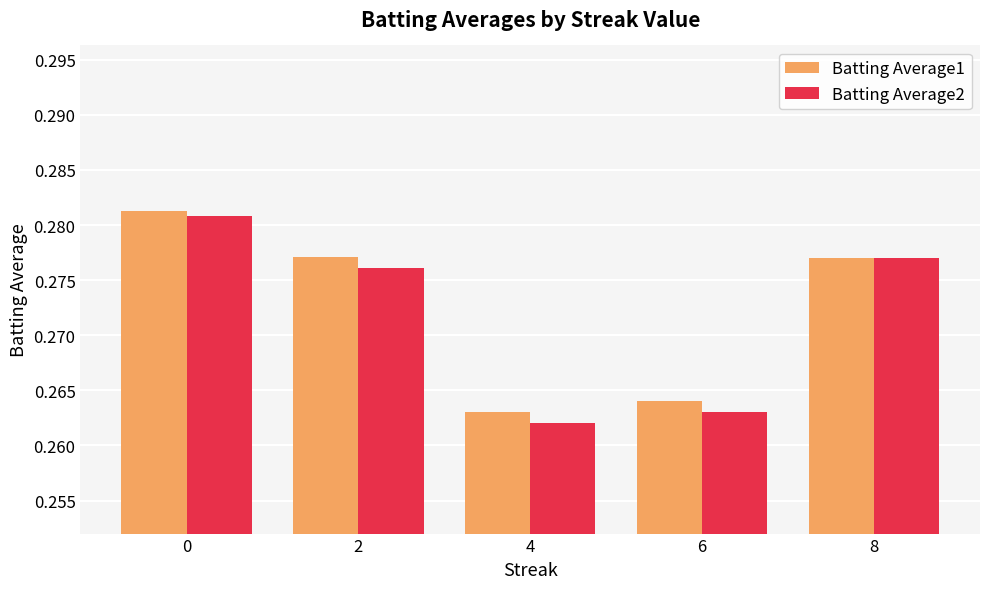

What is the sum of the Batting Average2 values at 0 and 8?

0.6